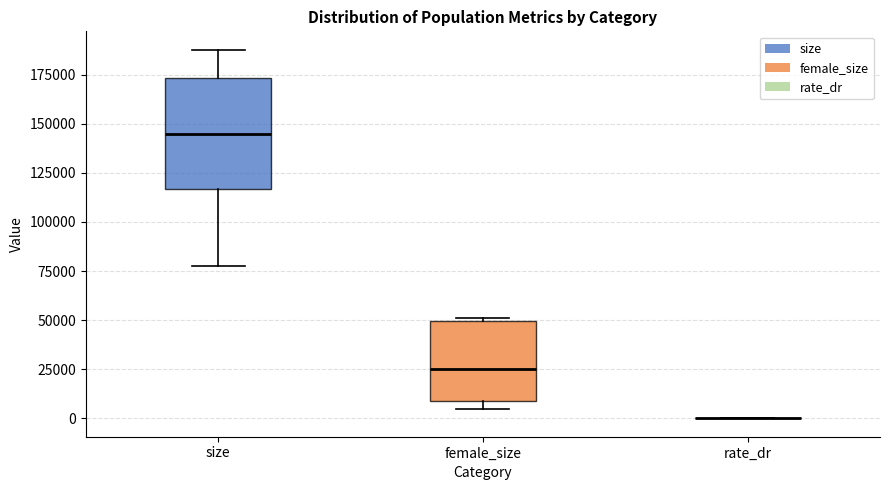

Which box is the tallest, from its lower edge to its upper edge?

size